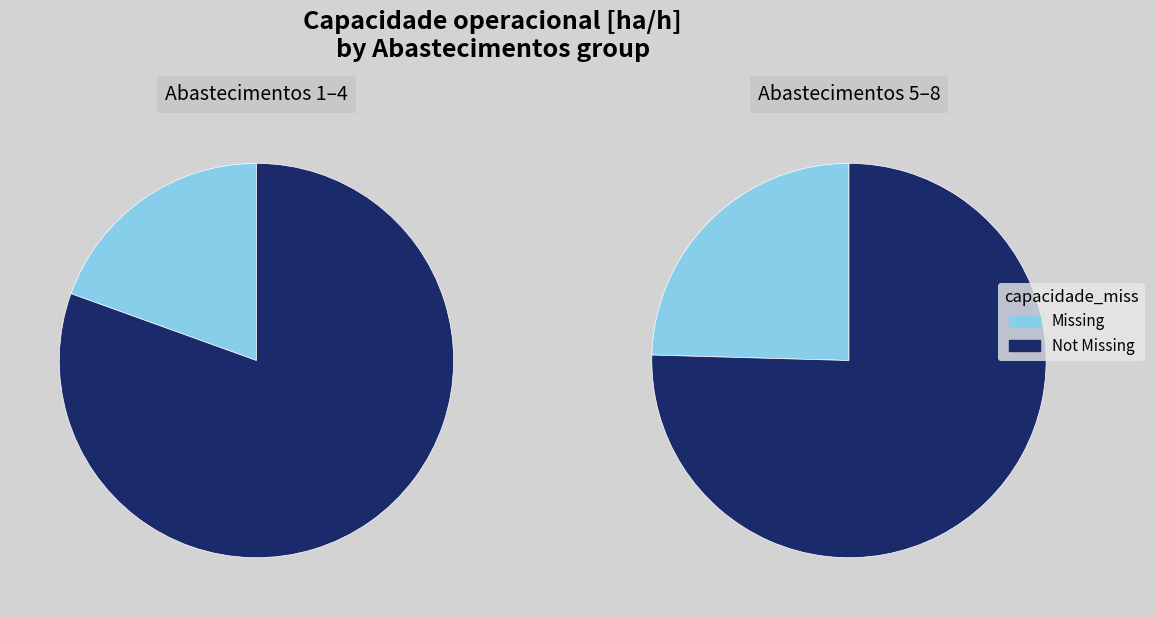

What is the change in value from 1 to 2?

+0.4